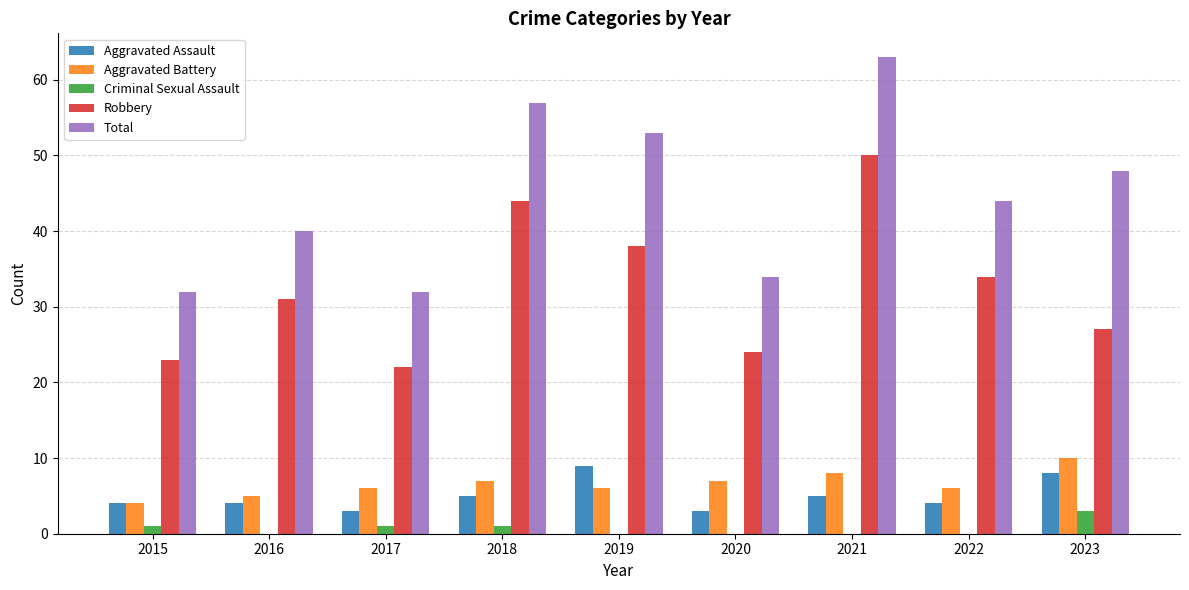

Is it true that Robbery equals 20 at 2018?

False